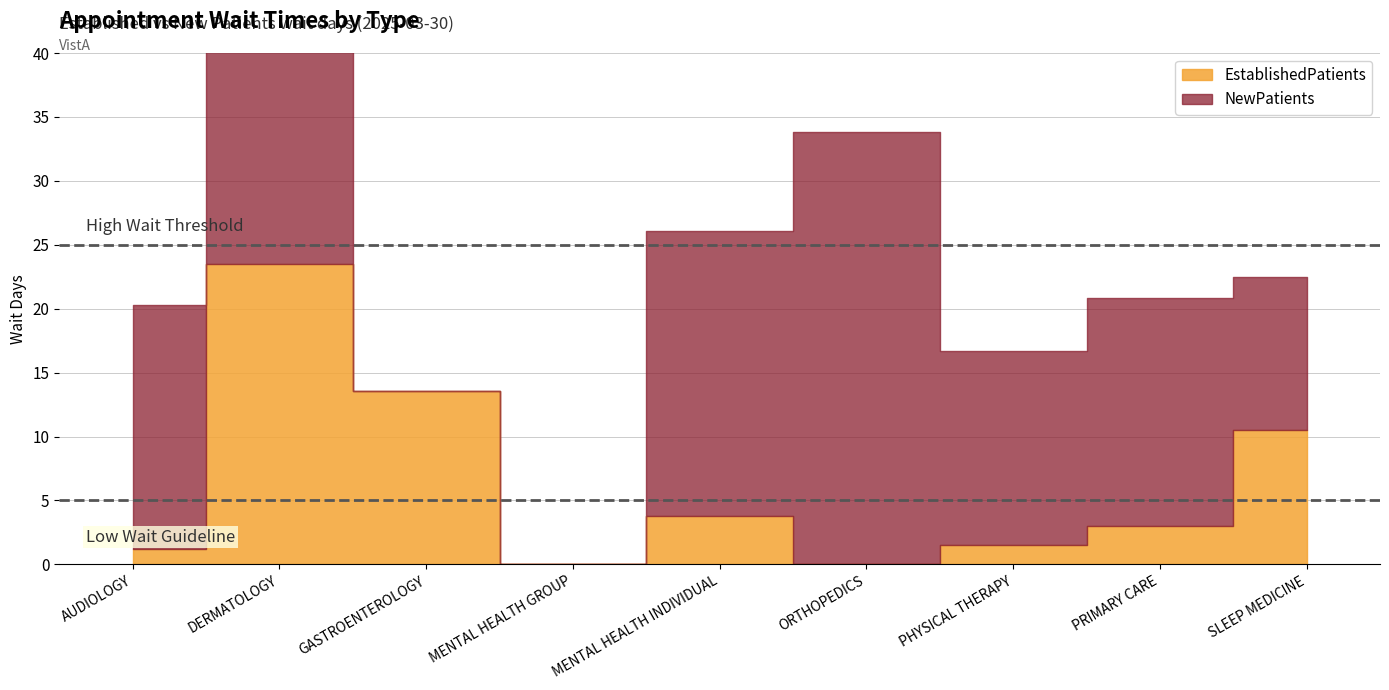

What is the difference between the NewPatients values at PRIMARY CARE and AUDIOLOGY?

1.3